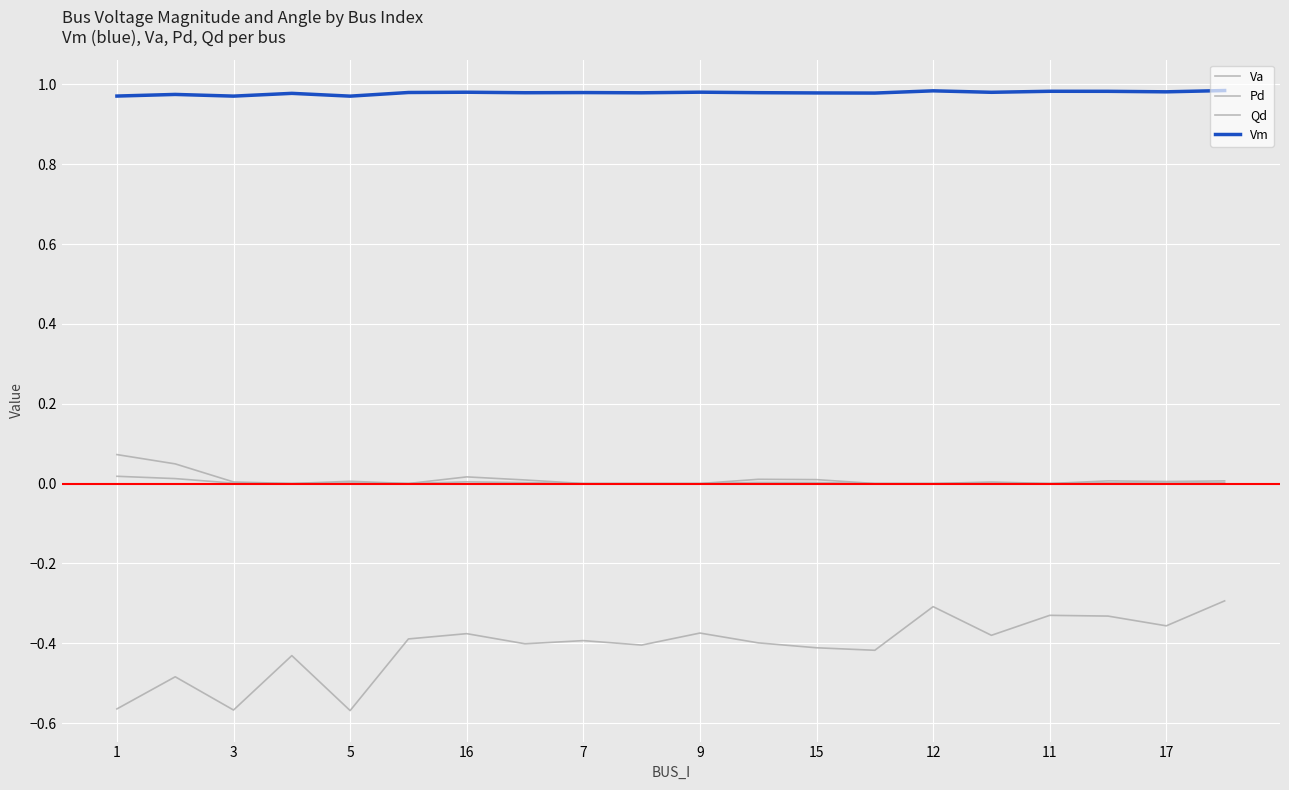

Does the chart display data point markers on the line(s)?

No